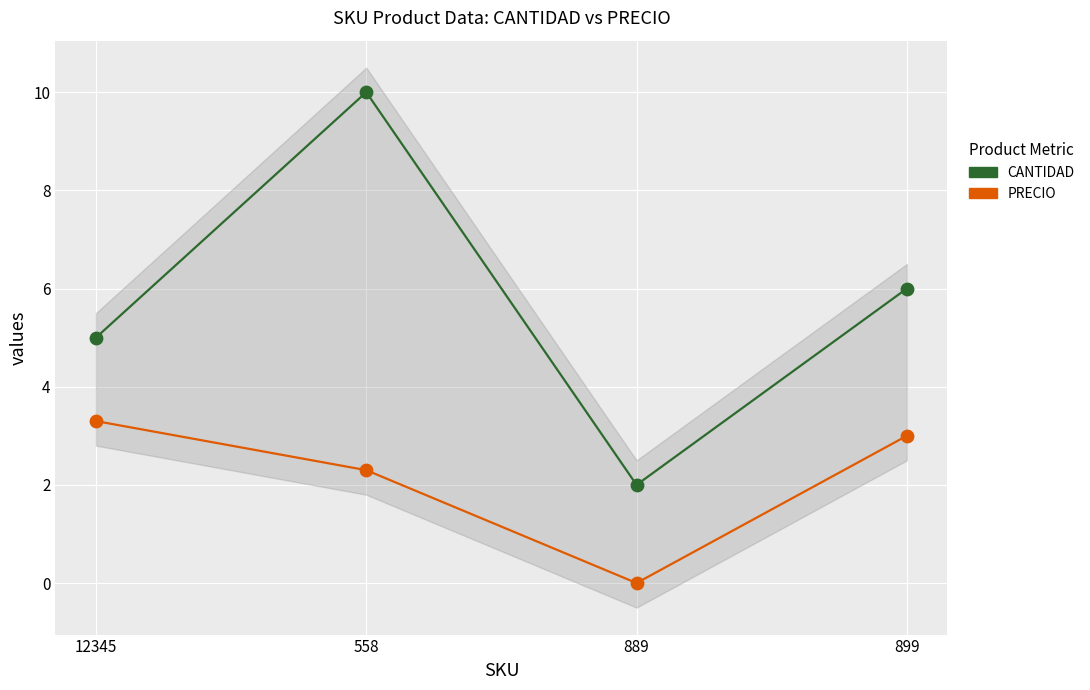

Which series contains the lowest Y value?

PRECIO